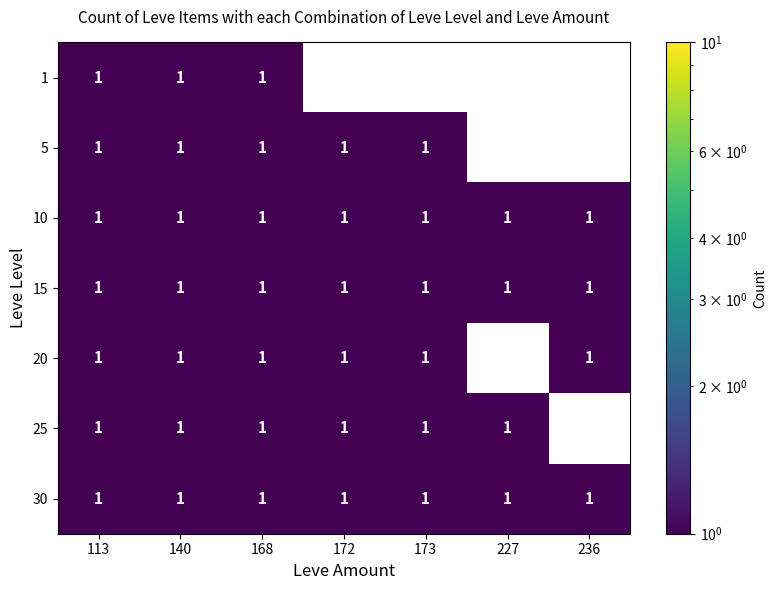

At how many categories does at least one series exceed 0?

7